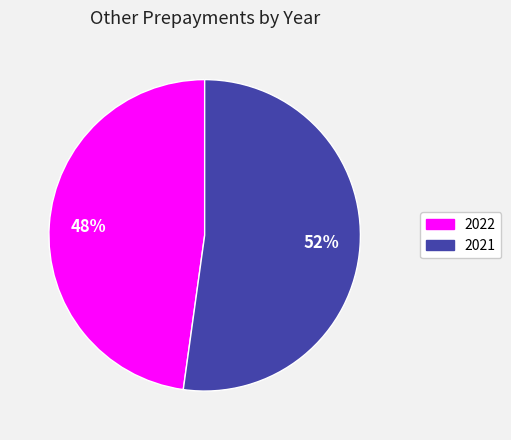

How many segments does this pie chart have?

2